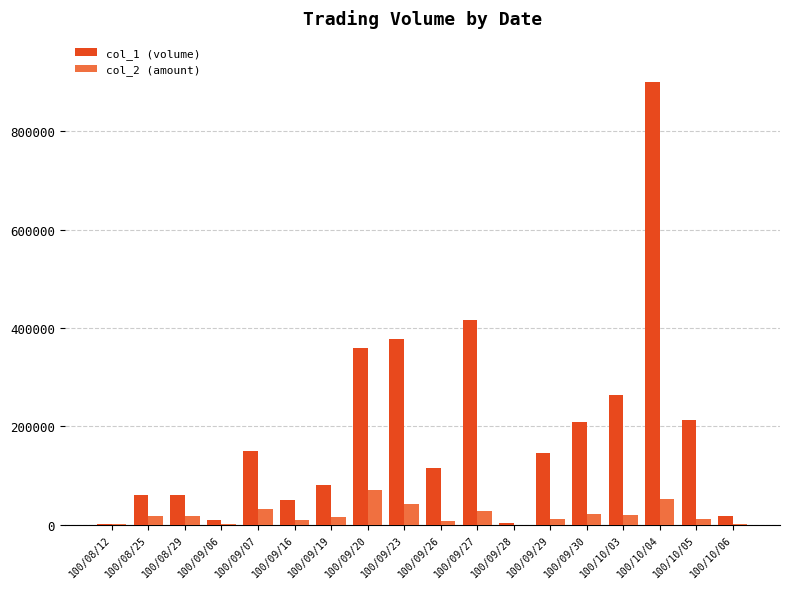

What is the maximum value for col_1 (volume)?

900000